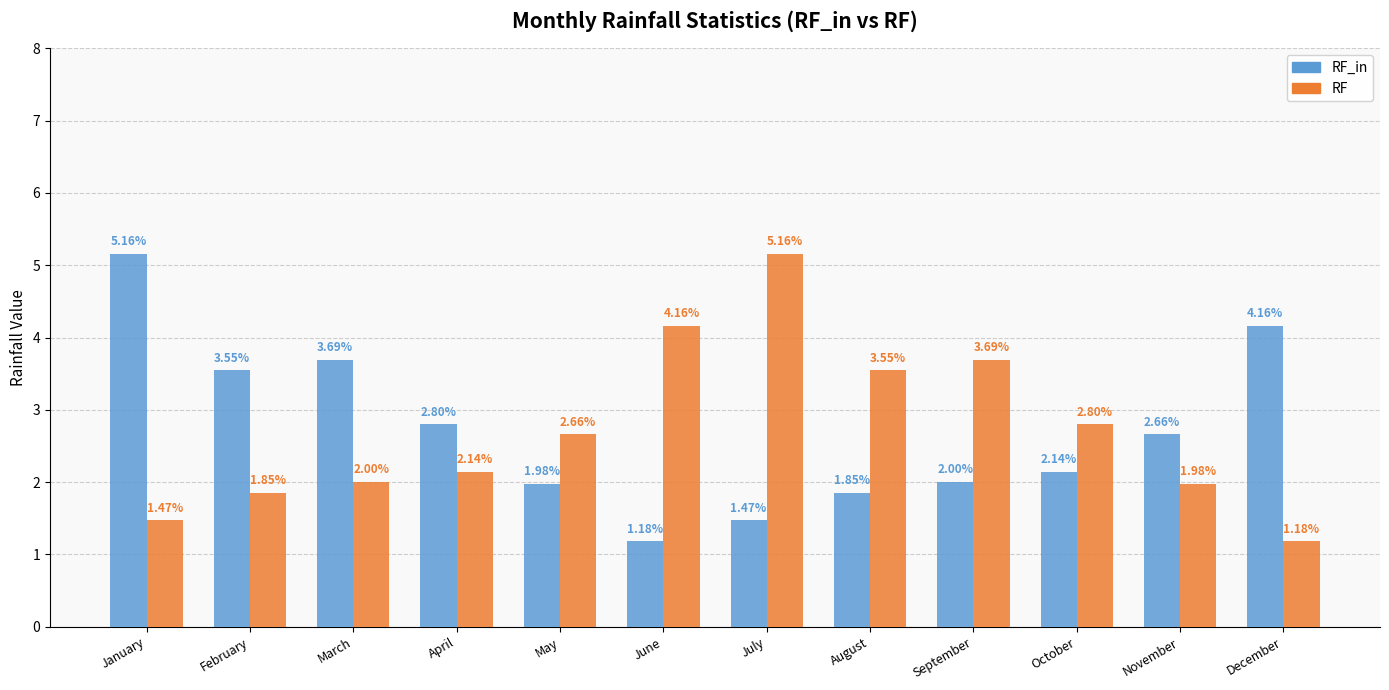

List the labels in order of RF_in value, largest first.

January, December, March, February, April, November, October, September, May, August, July, June